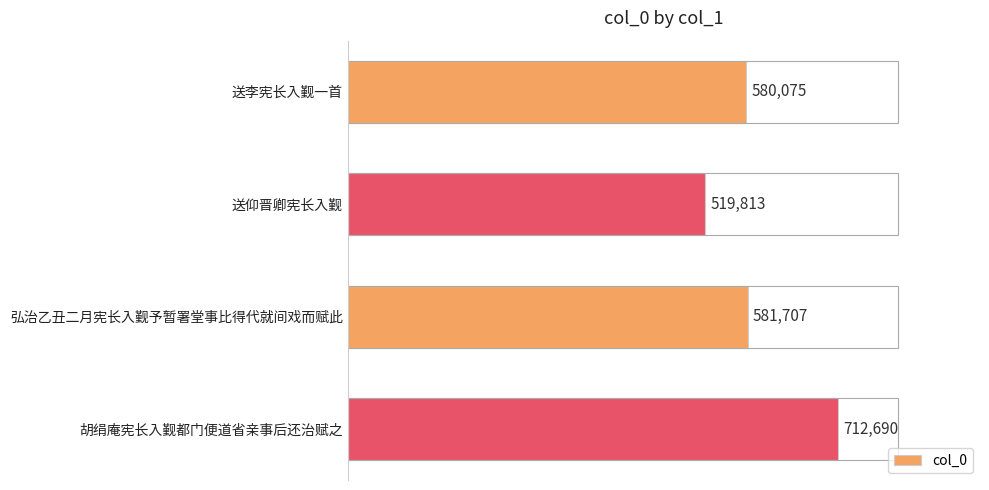

What is the difference between the maximum and minimum values?

192877